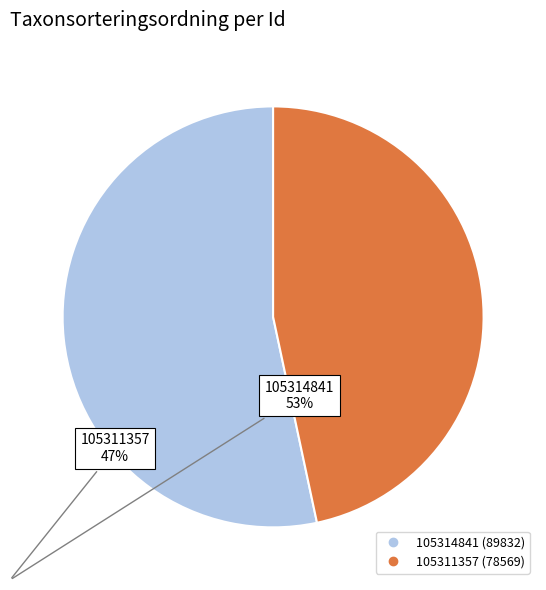

What is the smallest slice in the pie chart?

105311357